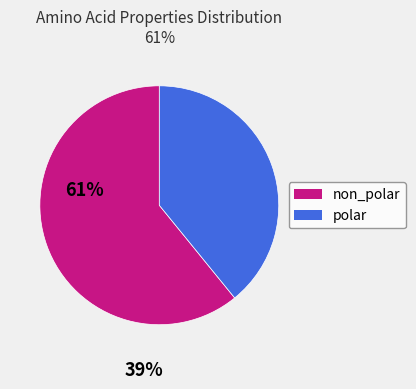

Is polar the majority of the pie?

No